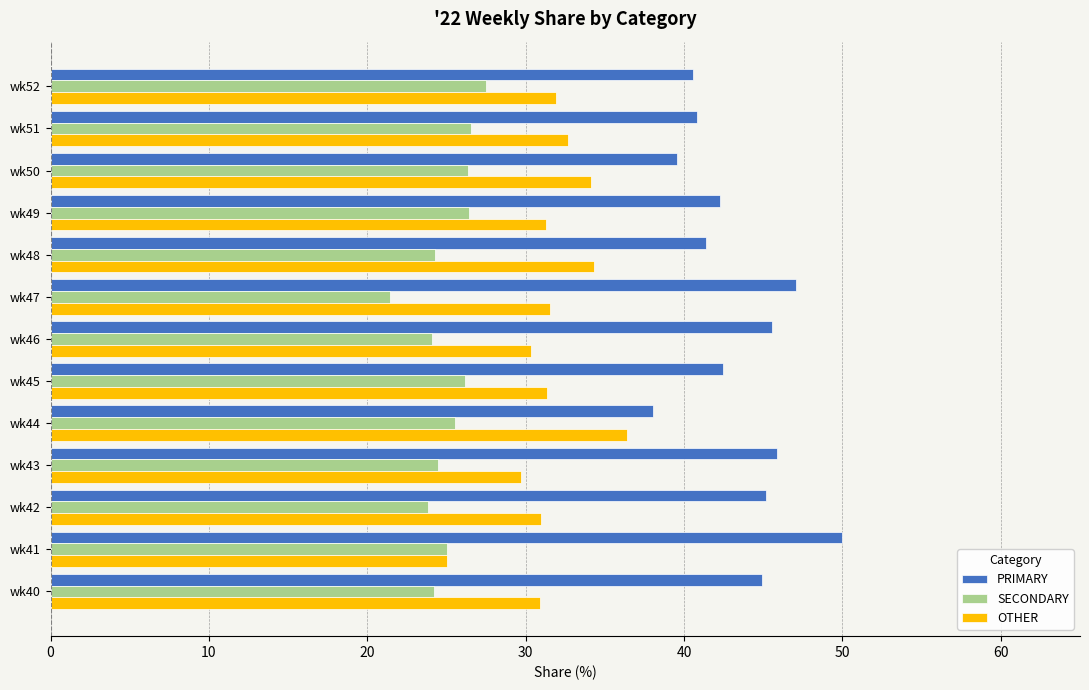

The SECONDARY series shows 12.0 at wk46. True or false?

False